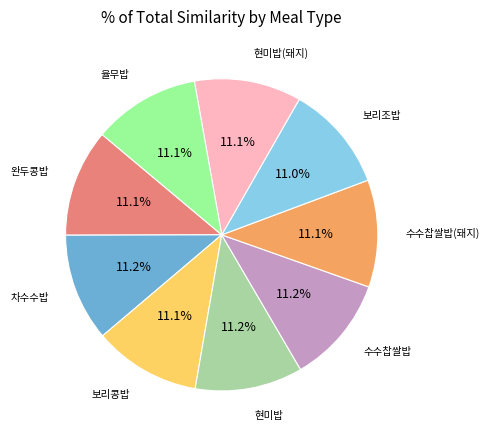

Does any single category account for the majority?

No